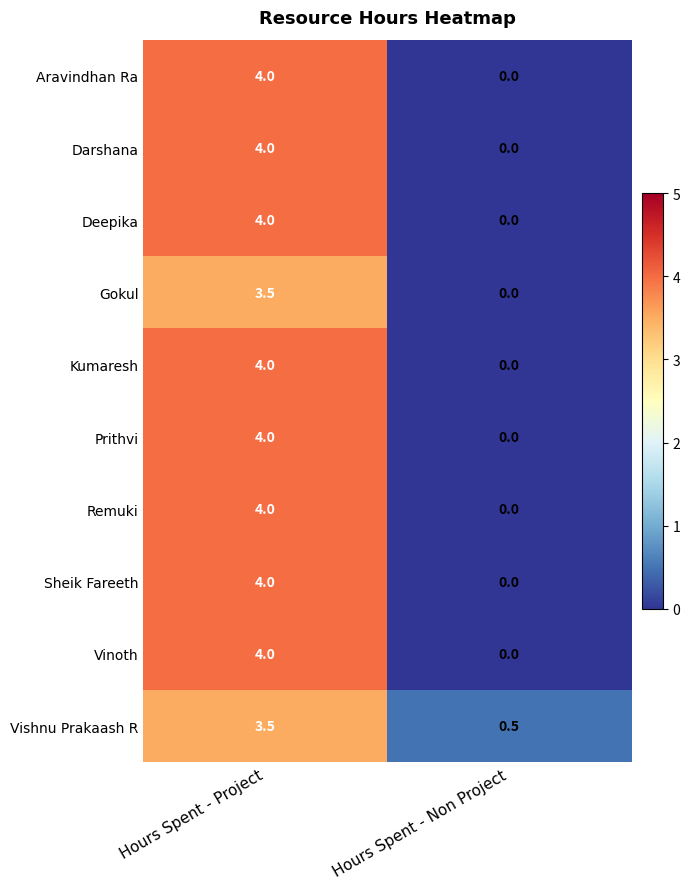

Which label corresponds to the smallest value in the chart?

Hours Spent - Non Project